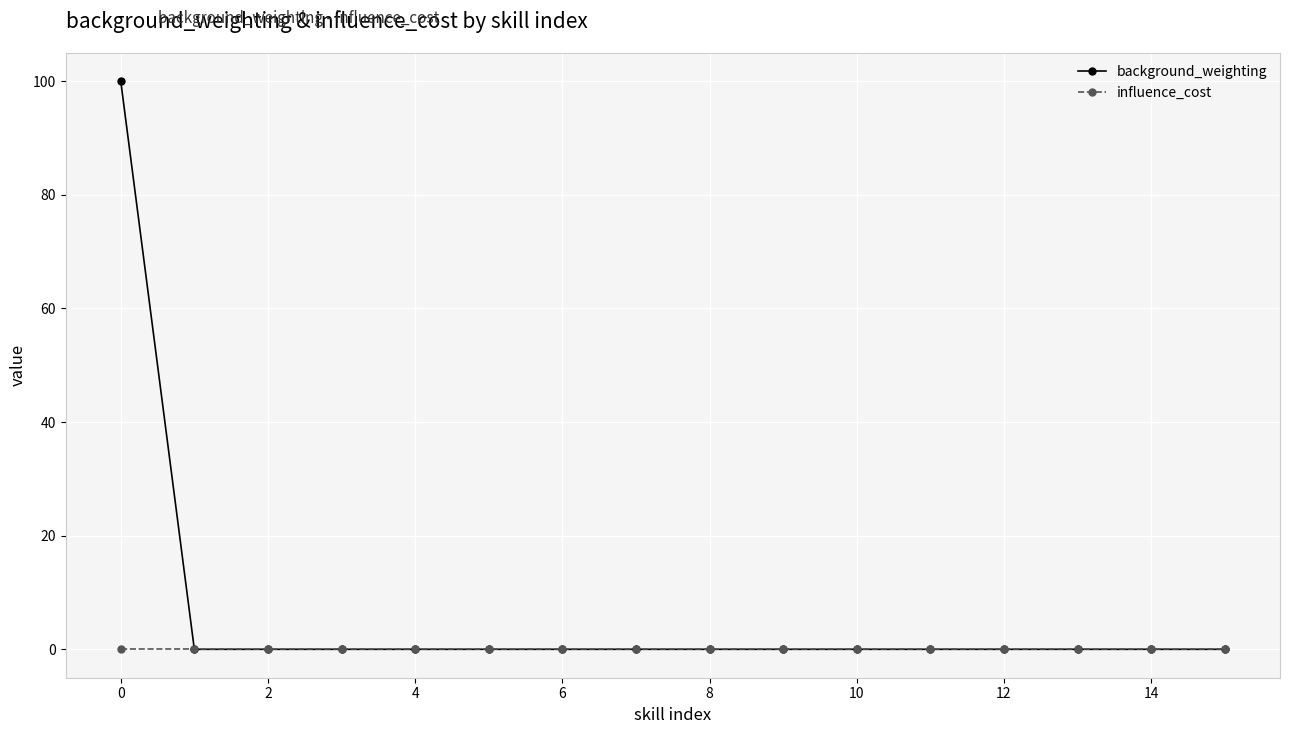

Which series has the largest total across all categories?

background_weighting